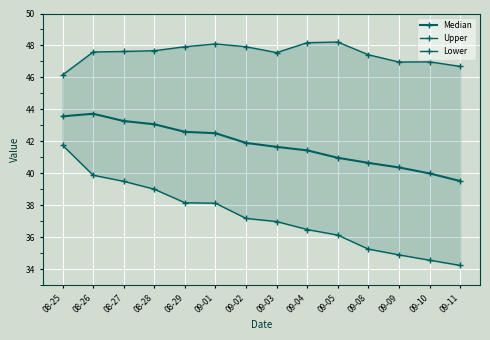

Reading right to left, extract all data points from this chart.

Median: 09-11=39.5	09-10=40.0	09-09=40.4	09-08=40.7	09-05=41.0	09-04=41.4	09-03=41.7	09-02=41.9	09-01=42.5	08-29=42.6	08-28=43.1	08-27=43.3	08-26=43.7	08-25=43.6
Upper: 09-11=46.7	09-10=47.0	09-09=47.0	09-08=47.4	09-05=48.2	09-04=48.2	09-03=47.6	09-02=47.9	09-01=48.1	08-29=47.9	08-28=47.7	08-27=47.6	08-26=47.6	08-25=46.2
Lower: 09-11=34.2	09-10=34.6	09-09=34.9	09-08=35.3	09-05=36.1	09-04=36.5	09-03=37.0	09-02=37.2	09-01=38.1	08-29=38.2	08-28=39.0	08-27=39.5	08-26=39.9	08-25=41.8